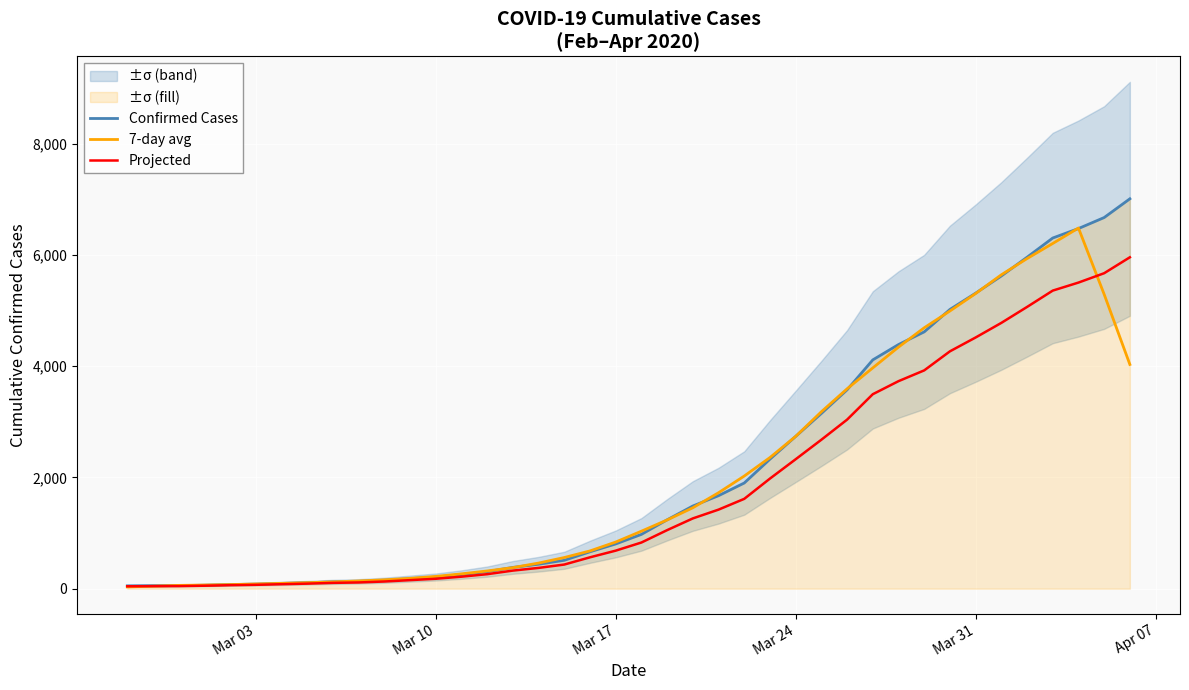

The value of 7-day avg at Mar 10 is 220.8. True or false?

True